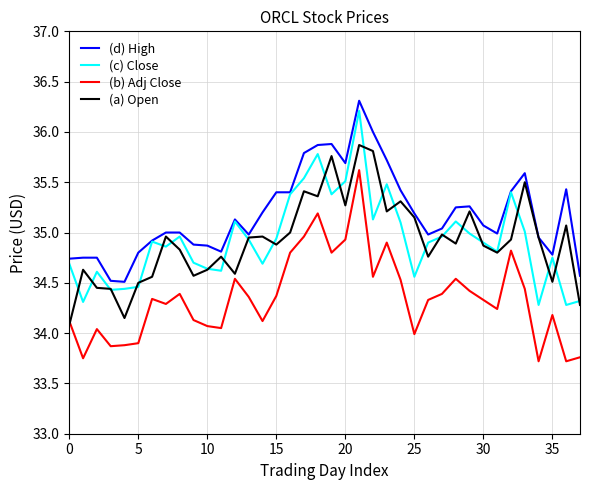

True or false: (c) Close and (b) Adj Close intersect in this chart.

False